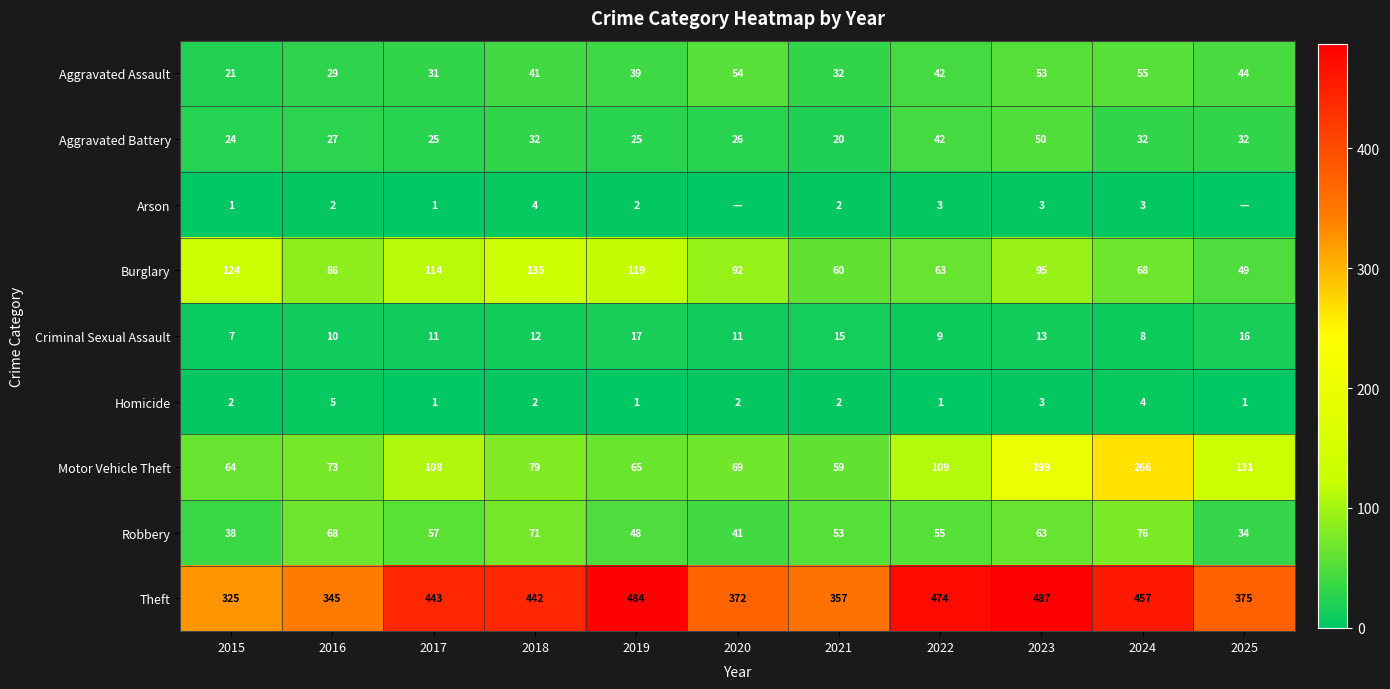

At how many categories does at least one series exceed 8?

11